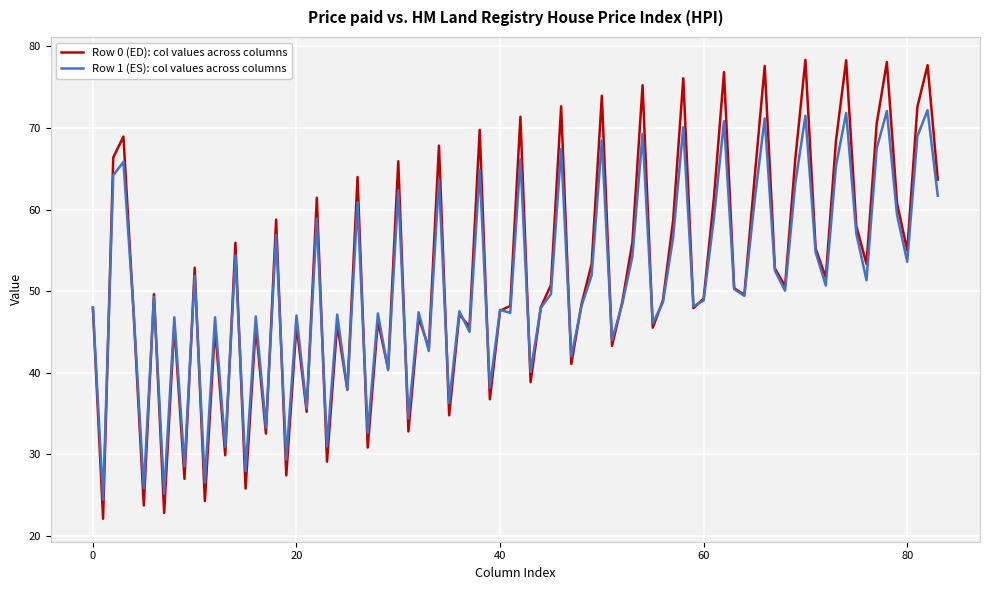

What is the highest value of the Row 0 (ED): col values across columns series?

78.4